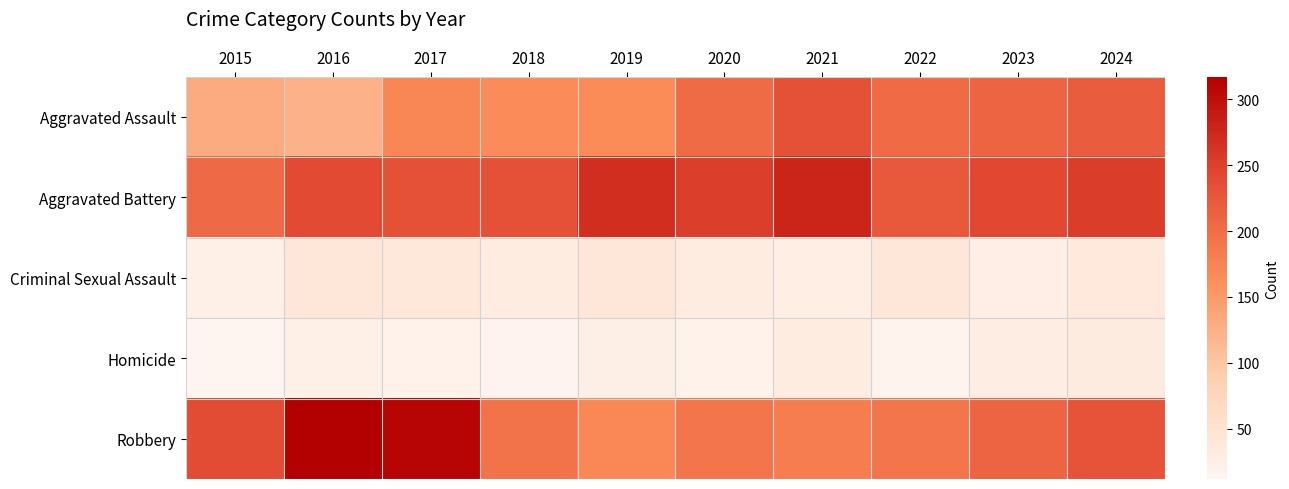

Which series changed the most between 2018 and 2023?

Aggravated Assault